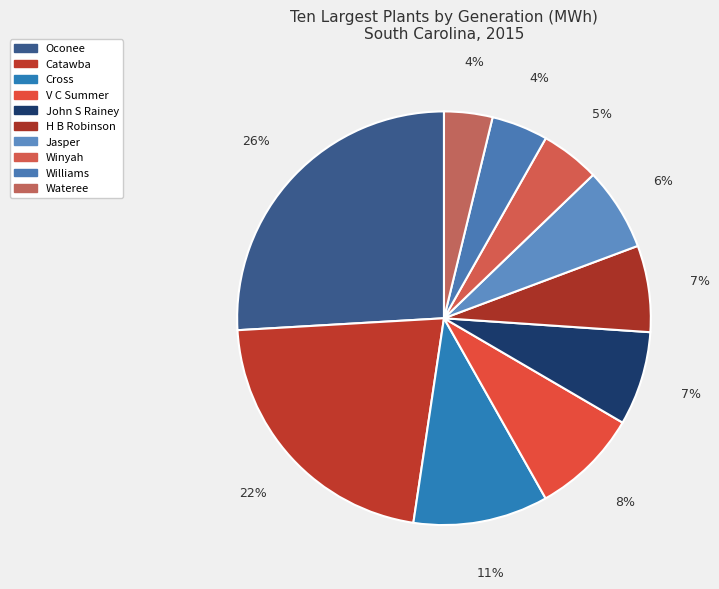

Which category has the biggest portion of the pie?

Oconee